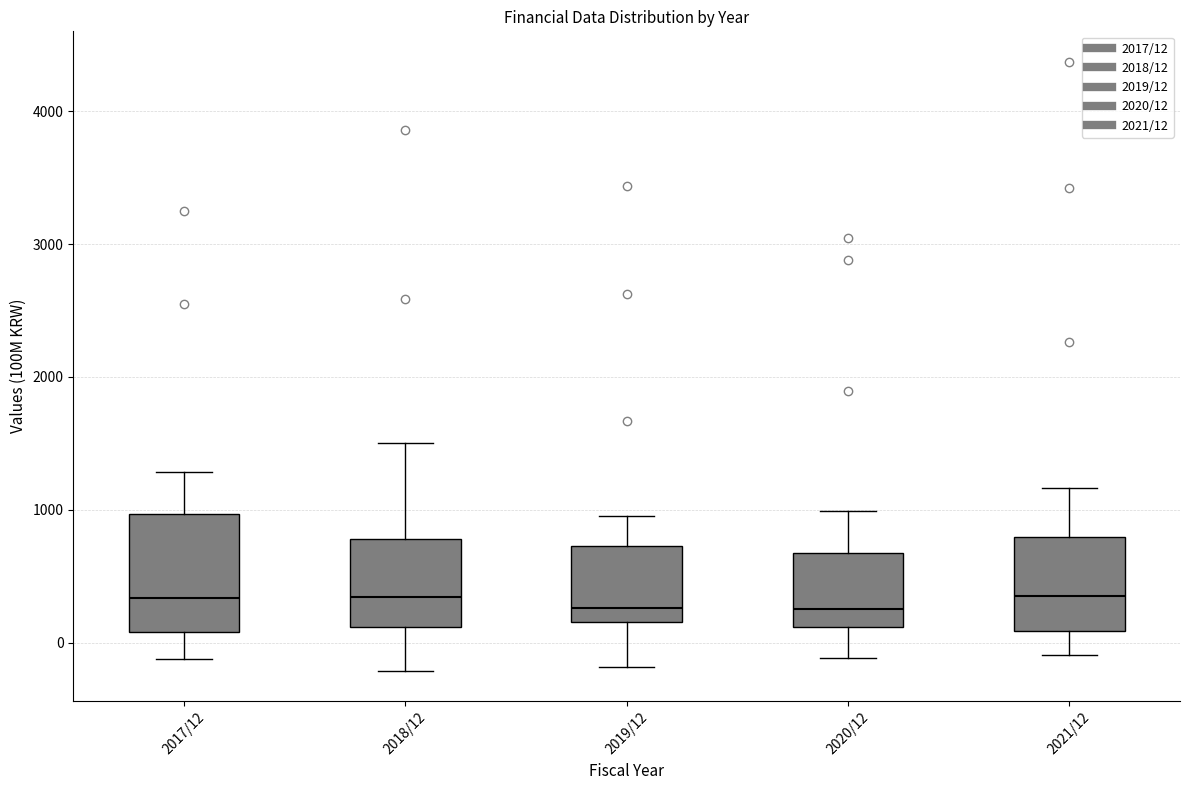

Reading left to right, transcribe this box plot: for each box, give where its median line is, the range the box spans, and where its two whiskers end, as read against the y-axis. The values are not printed on the chart, so give them approximately, as read against the axis.

2017/12: median 300, box 100 to 1000, whiskers -100 to 1300
2018/12: median 300, box 100 to 800, whiskers -200 to 1500
2019/12: median 300, box 200 to 700, whiskers -200 to 1000
2020/12: median 300, box 100 to 700, whiskers -100 to 1000
2021/12: median 400, box 100 to 800, whiskers -100 to 1200